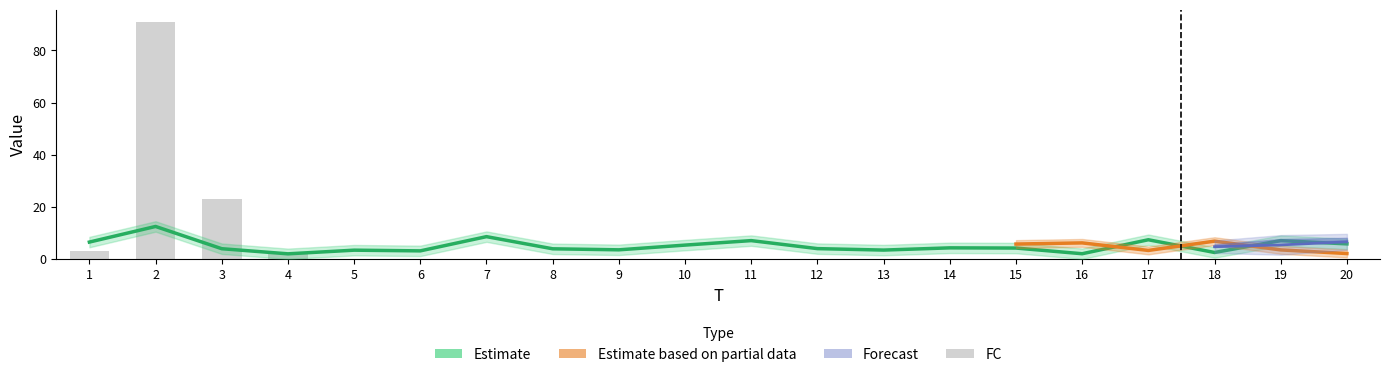

Reading left to right, what are all the values shown in this chart?

1=3	2=91	3=23	4=2	5=0	6=0	7=0	8=0	9=0	10=0	11=0	12=0	13=0	14=0	15=0	16=0	17=0	18=0	19=0	20=0